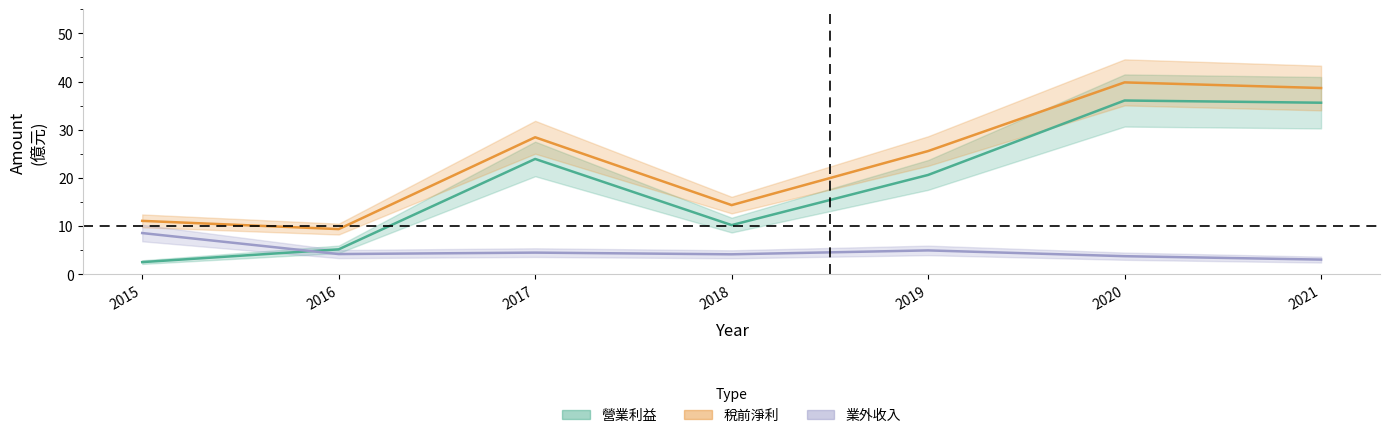

The value of 營業利益 at 2016 is 6.9. True or false?

False